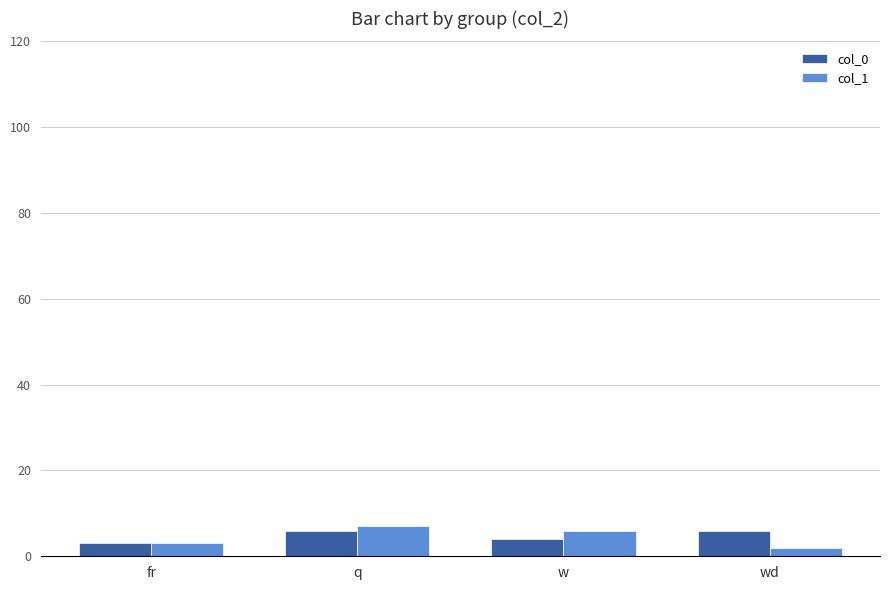

Does the chart contain any negative values?

No